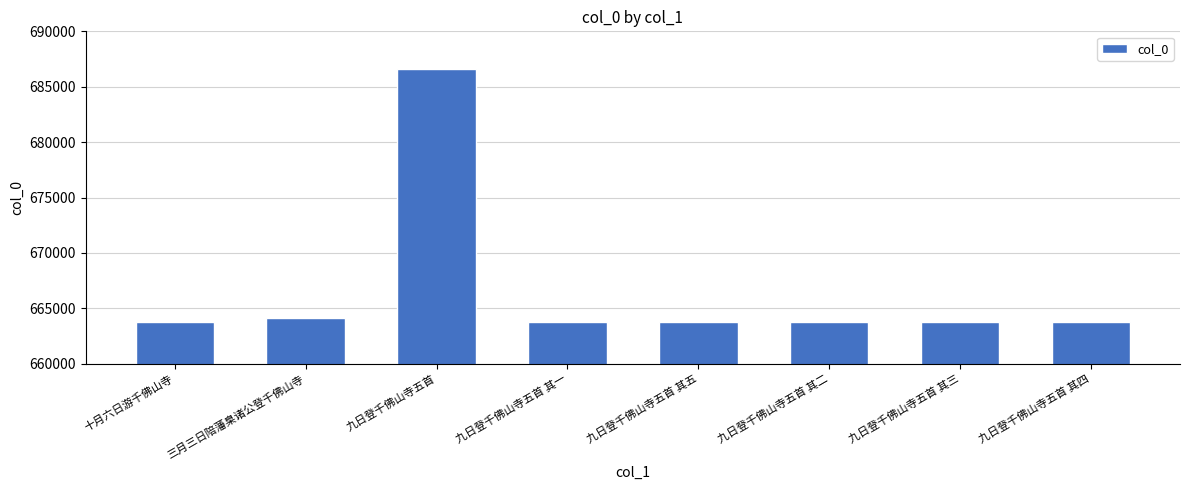

What is the value of the 3rd bar from the left?

686609